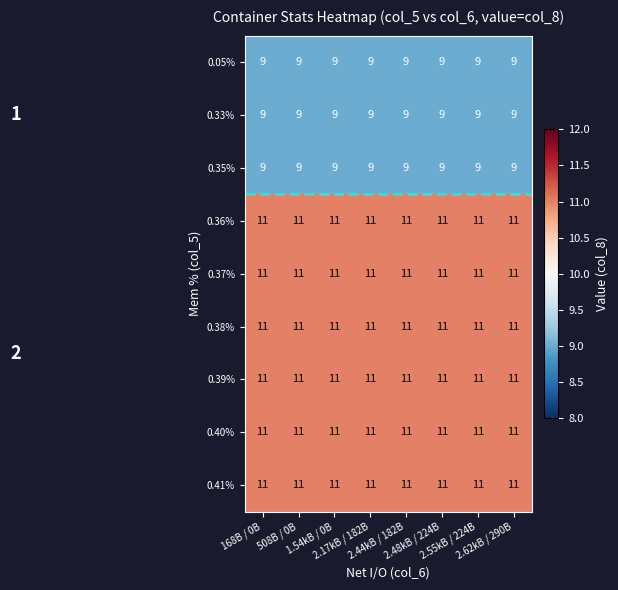

At how many categories does at least one series exceed 10?

8